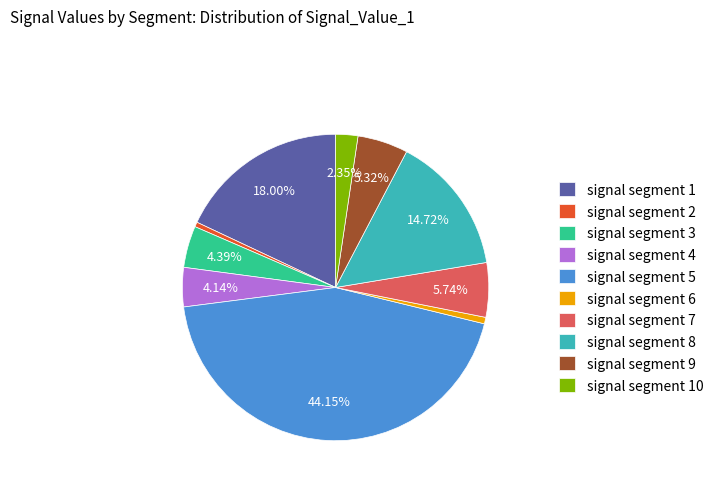

To the nearest percent, what is the difference between the signal segment 6 and signal segment 3 slice percentages?

4%